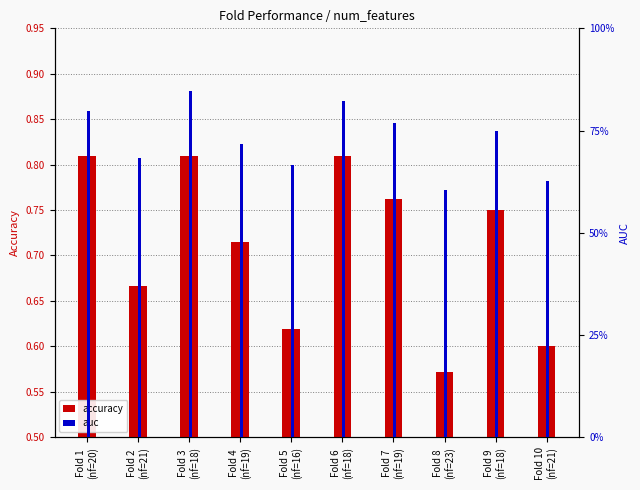

Which has a higher value, Fold 9
(nf=18) or Fold 1
(nf=20)?

Fold 1
(nf=20)